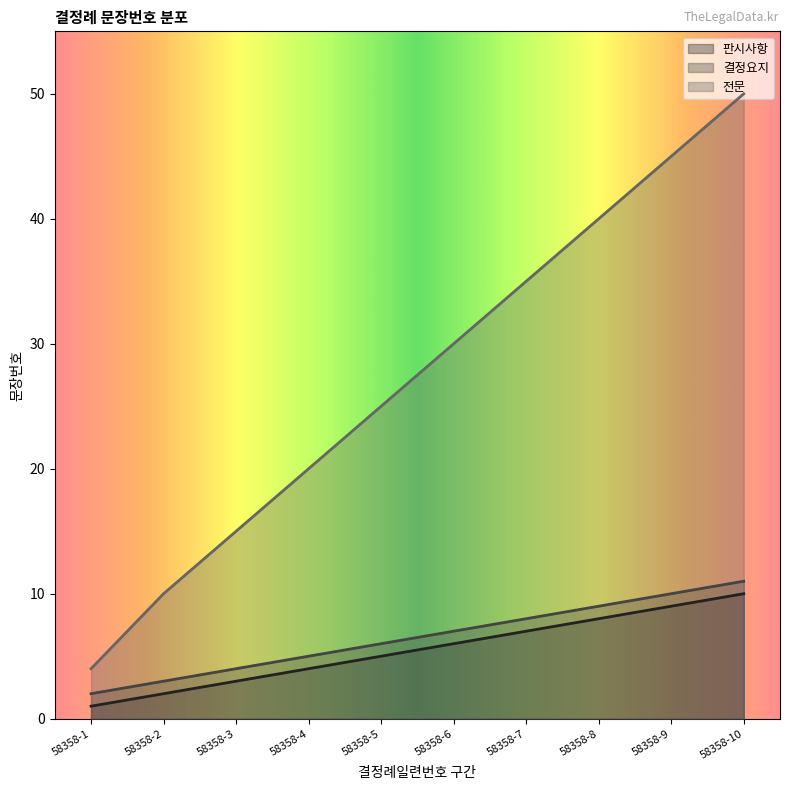

List the labels in order of 판시사항 value, largest first.

58358-10, 58358-9, 58358-8, 58358-7, 58358-6, 58358-5, 58358-4, 58358-3, 58358-2, 58358-1